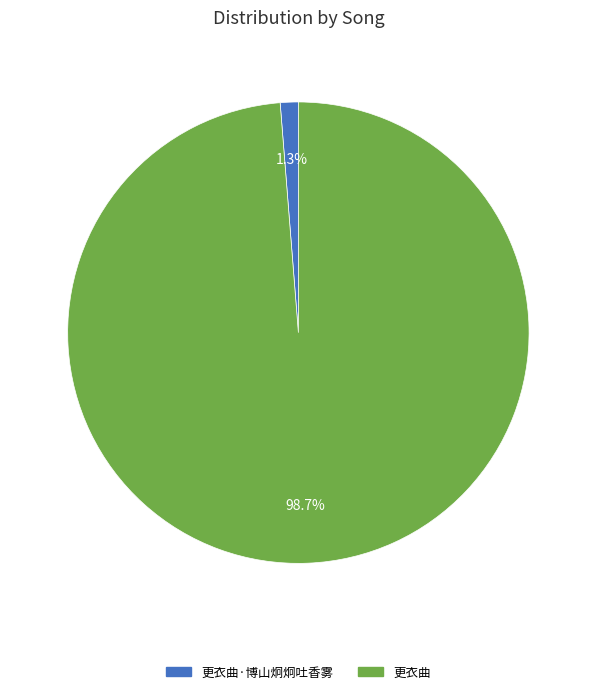

Is there a majority slice in this chart?

Yes